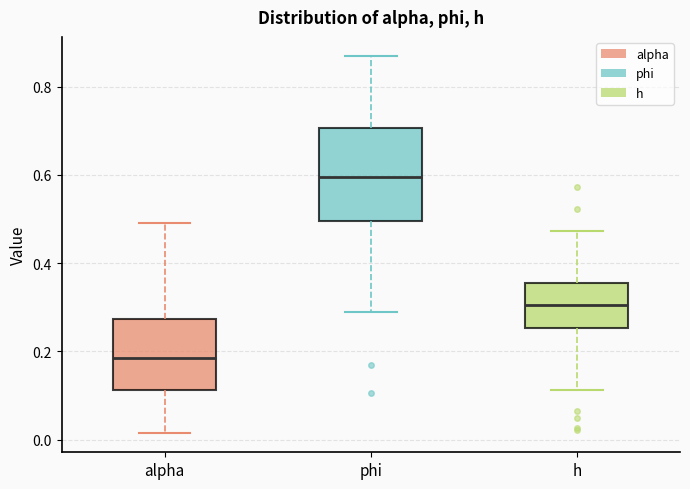

Reading left to right, transcribe this box plot: for each box, give where its median line is, the range the box spans, and where its two whiskers end, as read against the y-axis. The values are not printed on the chart, so give them approximately, as read against the axis.

alpha: median 0.18, box 0.12 to 0.28, whiskers 0.02 to 0.50
phi: median 0.60, box 0.50 to 0.70, whiskers 0.28 to 0.86
h: median 0.30, box 0.26 to 0.36, whiskers 0.12 to 0.48